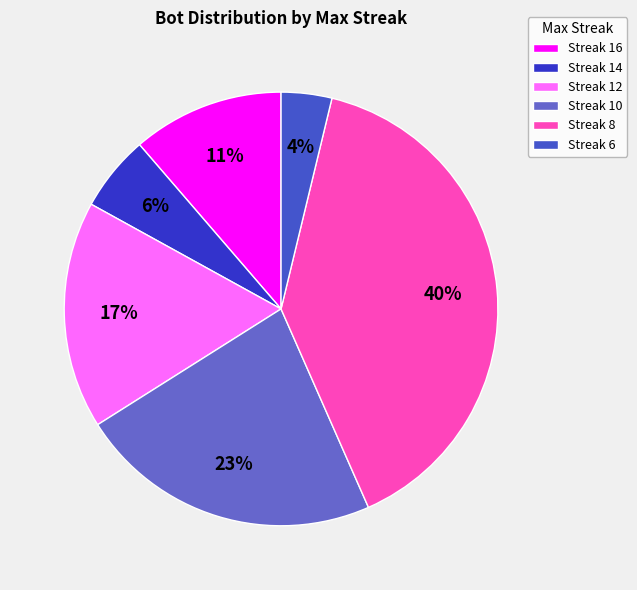

How many slices are in this pie chart?

6